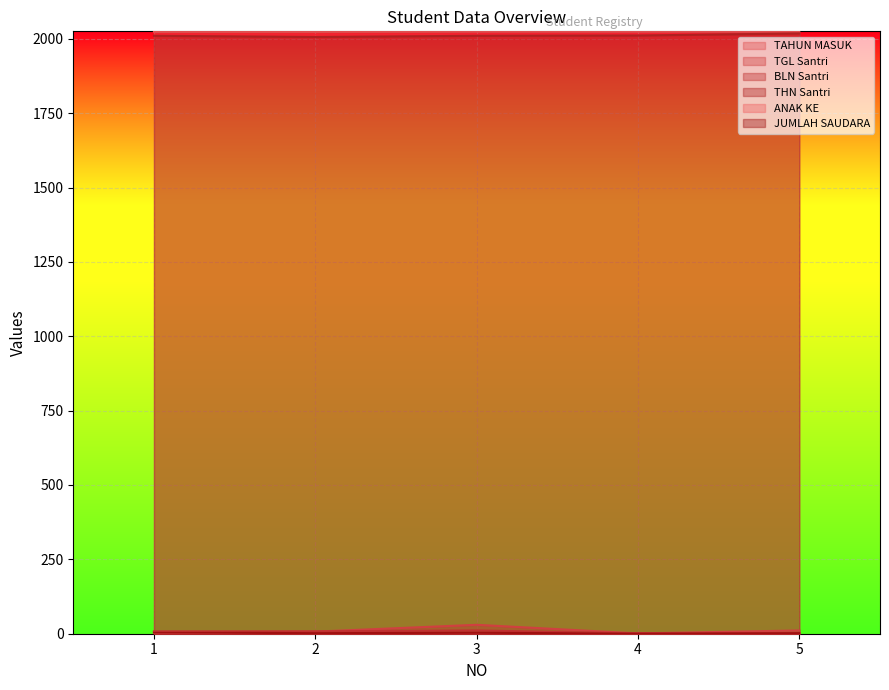

At which label is TGL Santri closest to 15?

5